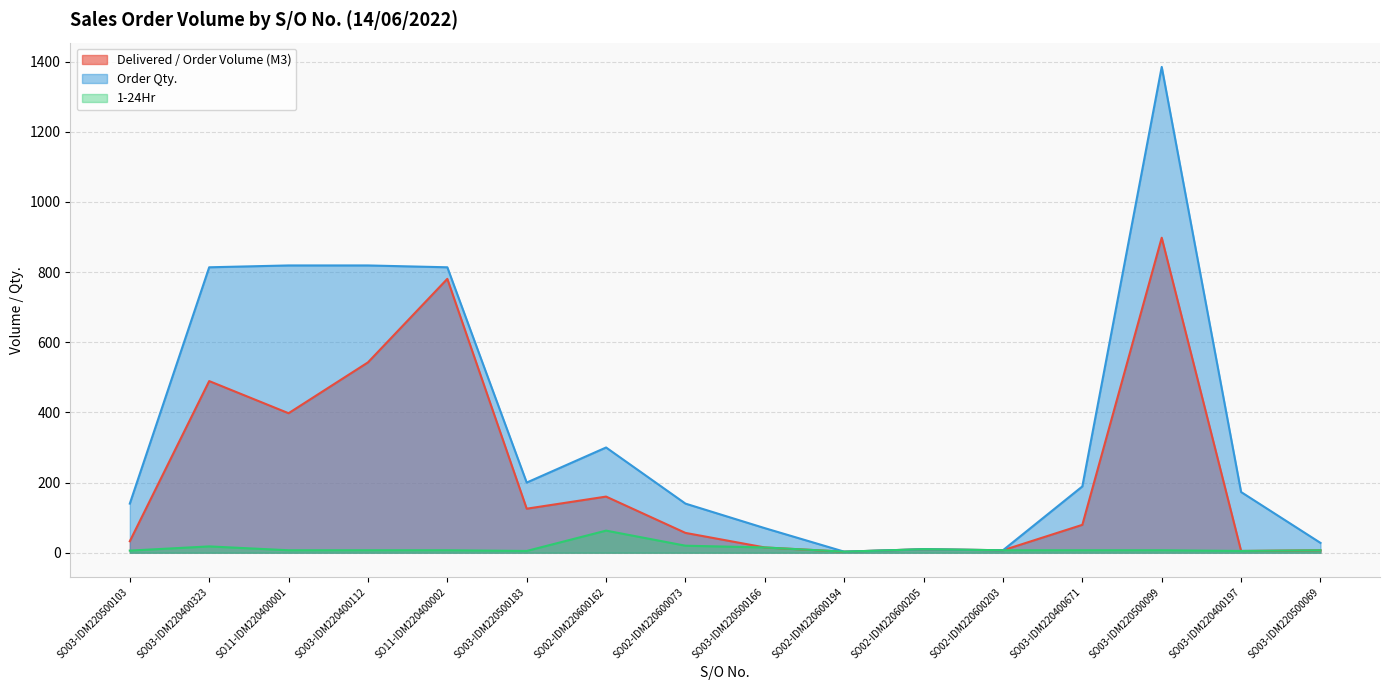

Between SO03-IDM220400112 and SO02-IDM220600203, which series saw the biggest shift?

Order Qty.